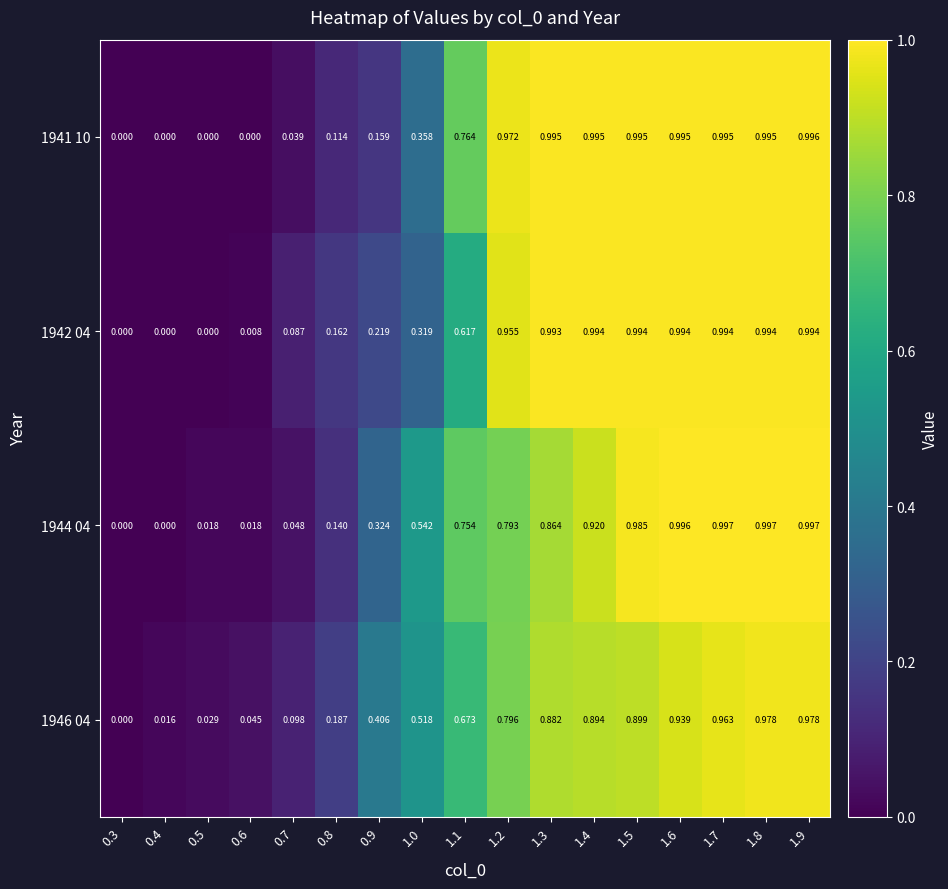

Is the value of 1944 04 at 0.7 greater than the value of 1941 10 at 0.7?

Yes